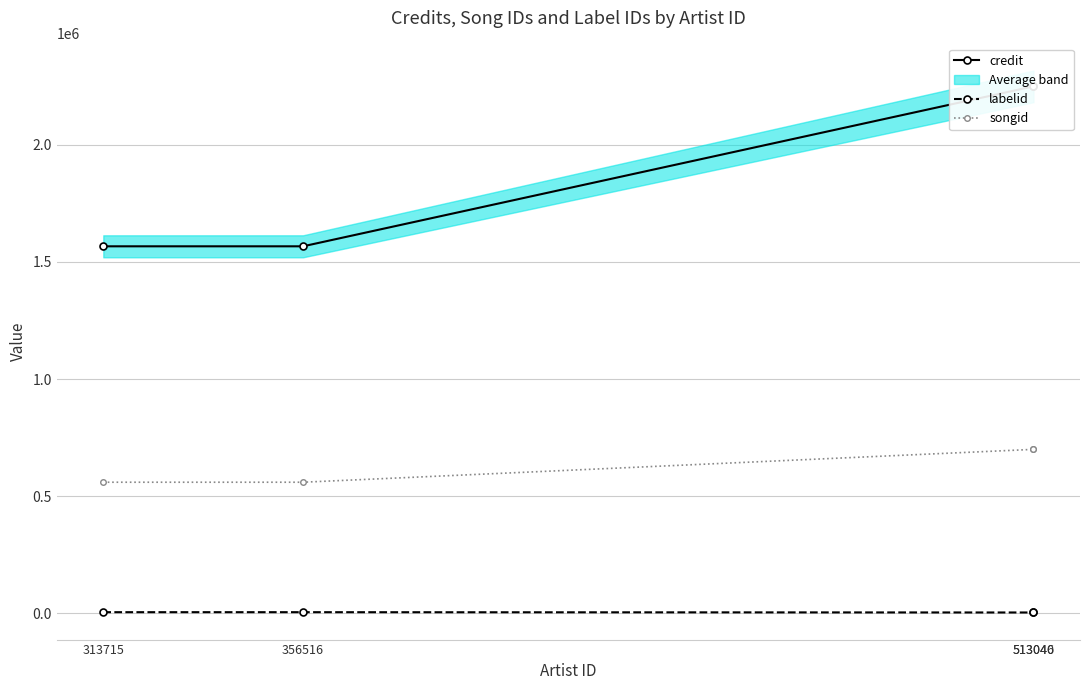

Is the value of songid at 313715 greater than the value of labelid at 313715?

Yes